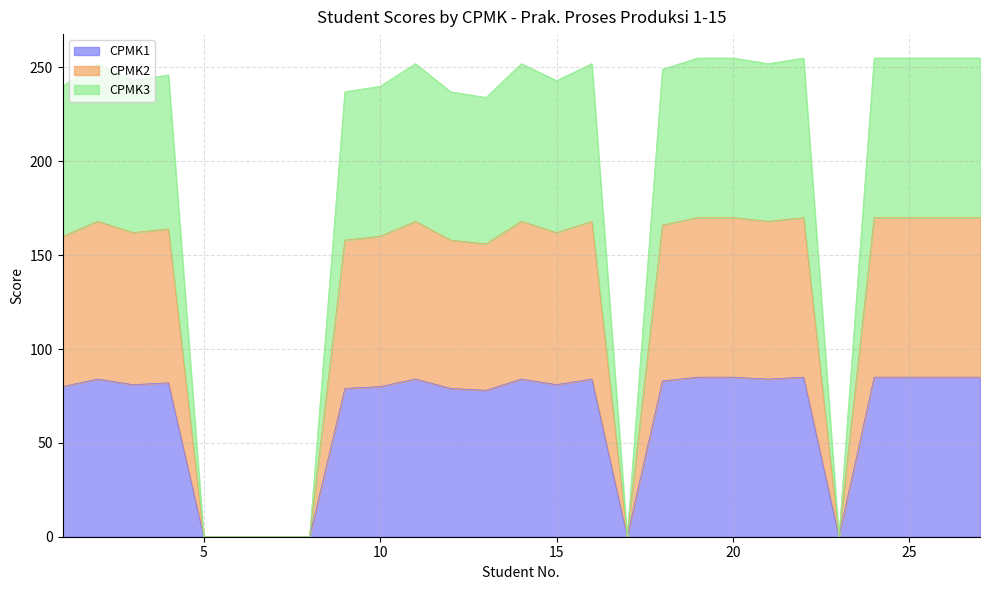

How many distinct data groups are displayed?

3